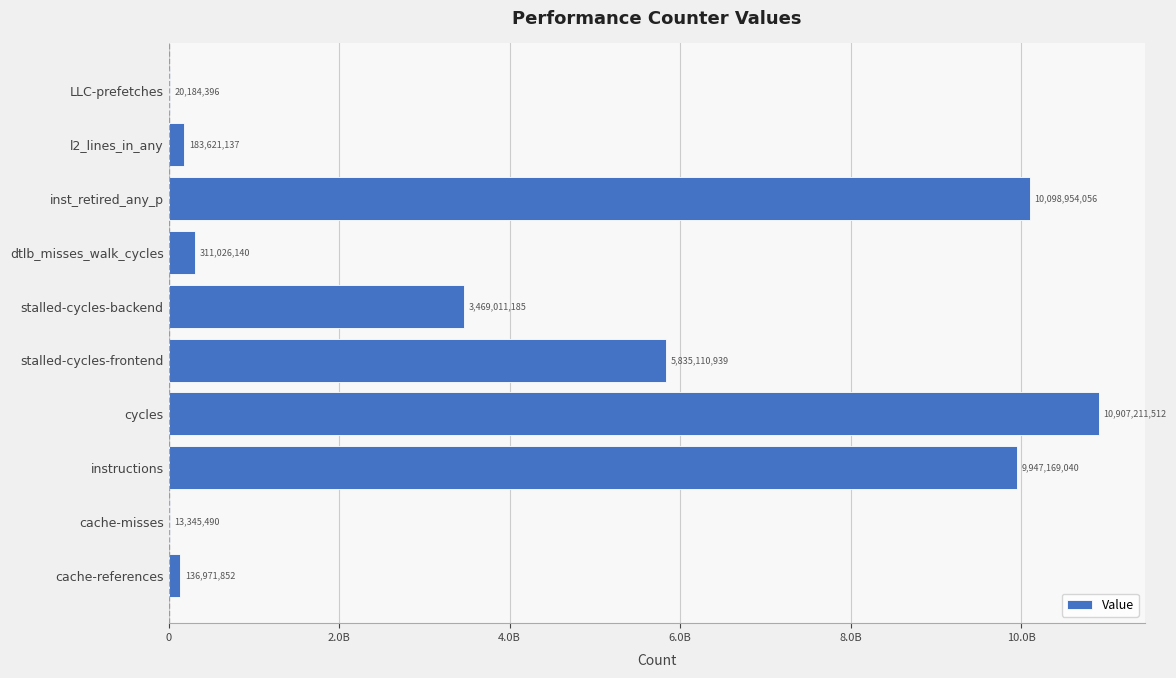

Which category has the highest value across all series?

cycles